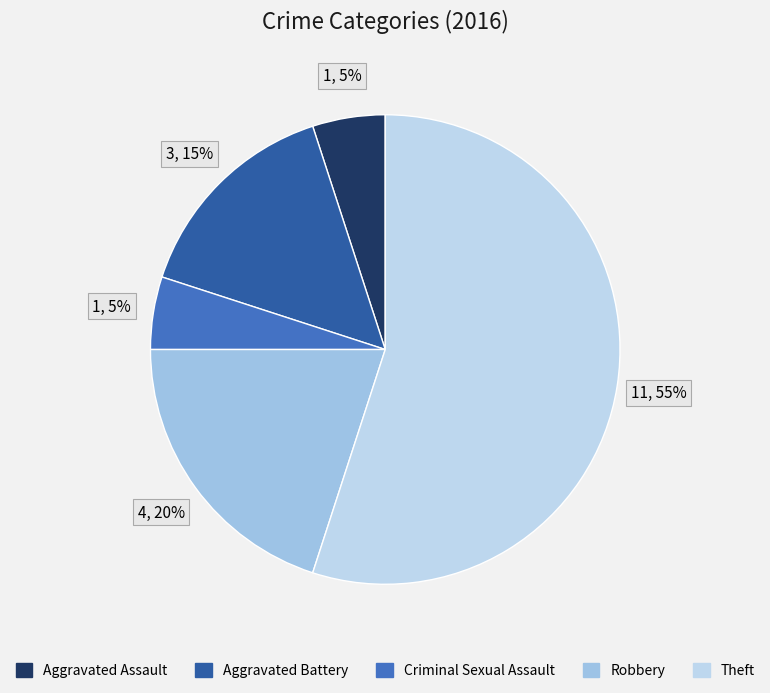

The Aggravated Battery slice represents 15% of the pie. True or false?

True